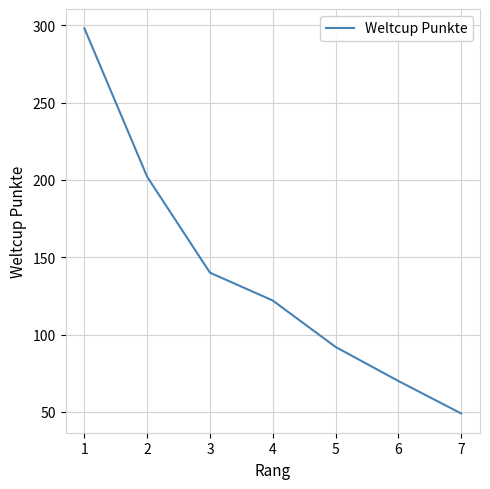

What is the maximum value shown in the chart?

298